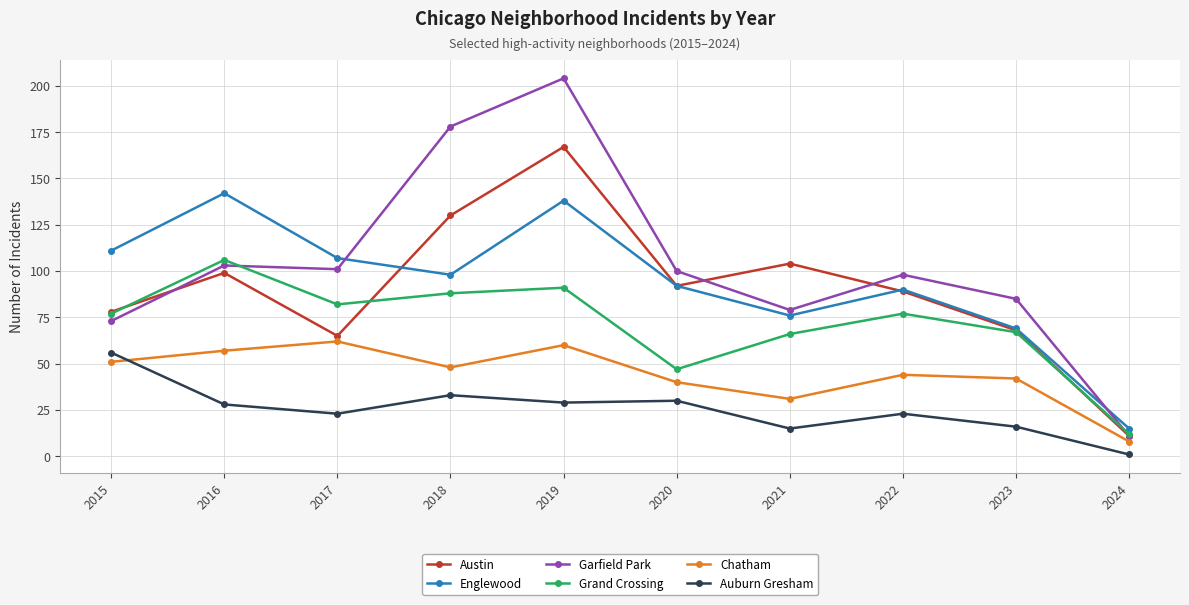

Where does the Austin series first go above 92?

2016